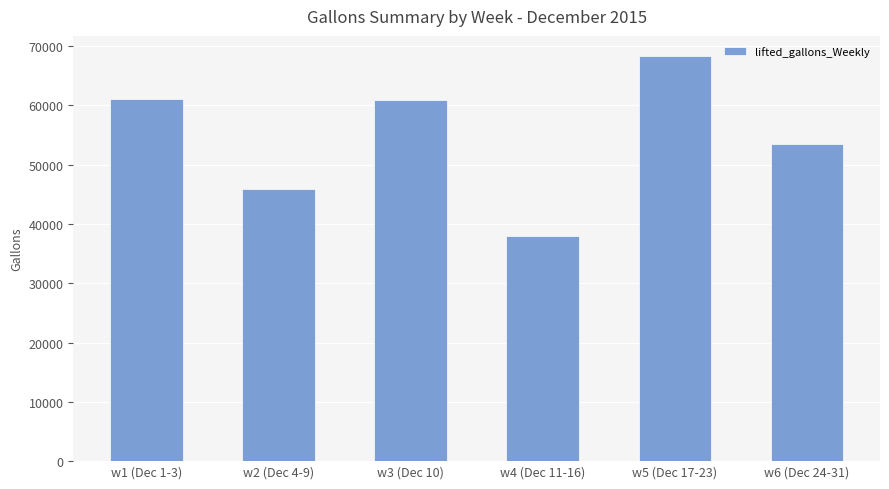

Which has a higher value, w5 (Dec 17-23) or w2 (Dec 4-9)?

w5 (Dec 17-23)